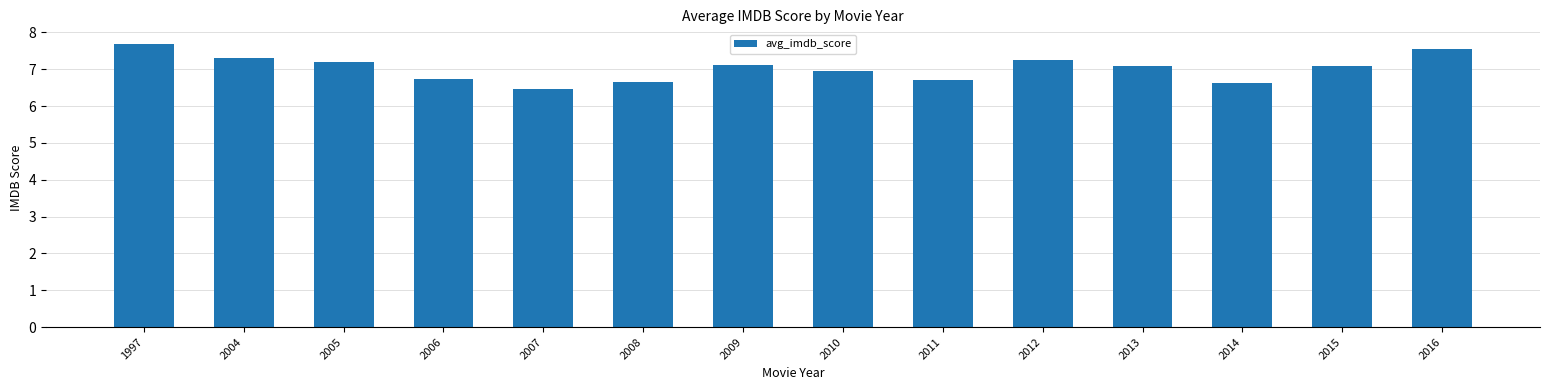

What is the difference between the maximum and minimum values?

1.2